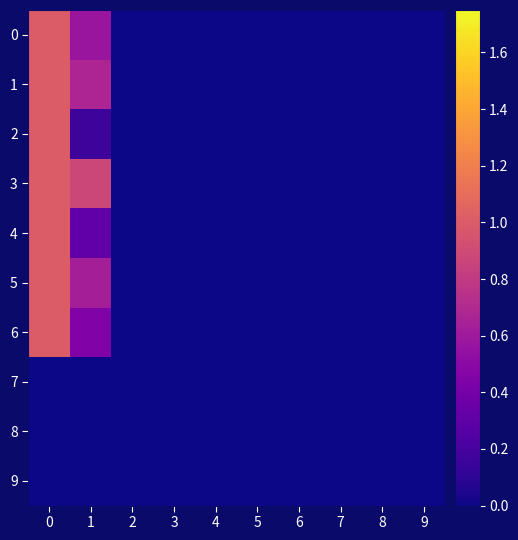

Reading left to right, list all the values displayed in this chart.

row_0: 1.0	0.6	0.0	0.0	0.0	0.0	0.0	0.0	0.0	0.0
row_1: 1.0	0.7	0.0	0.0	0.0	0.0	0.0	0.0	0.0	0.0
row_2: 1.0	0.2	0.0	0.0	0.0	0.0	0.0	0.0	0.0	0.0
row_3: 1.0	0.9	0.0	0.0	0.0	0.0	0.0	0.0	0.0	0.0
row_4: 1.0	0.3	0.0	0.0	0.0	0.0	0.0	0.0	0.0	0.0
row_5: 1.0	0.6	0.0	0.0	0.0	0.0	0.0	0.0	0.0	0.0
row_6: 1.0	0.5	0.0	0.0	0.0	0.0	0.0	0.0	0.0	0.0
row_7: 0.0	0.0	0.0	0.0	0.0	0.0	0.0	0.0	0.0	0.0
row_8: 0.0	0.0	0.0	0.0	0.0	0.0	0.0	0.0	0.0	0.0
row_9: 0.0	0.0	0.0	0.0	0.0	0.0	0.0	0.0	0.0	0.0